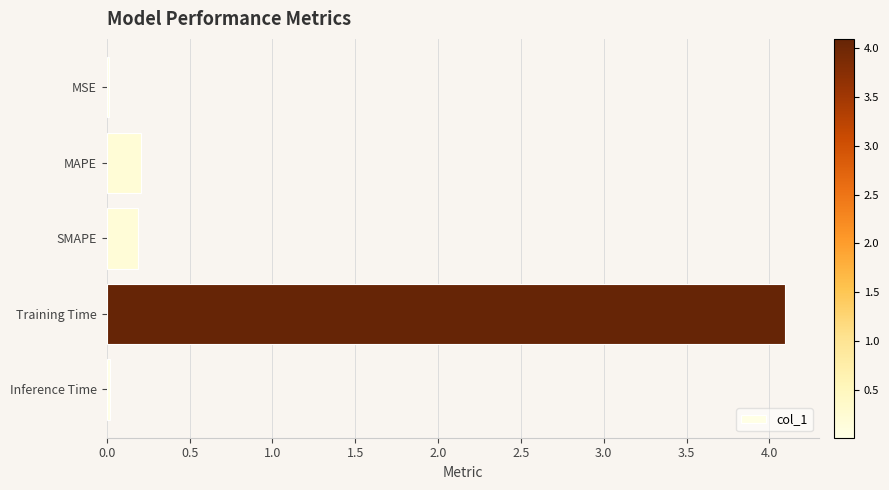

Which has a higher value, MSE or Training Time?

Training Time